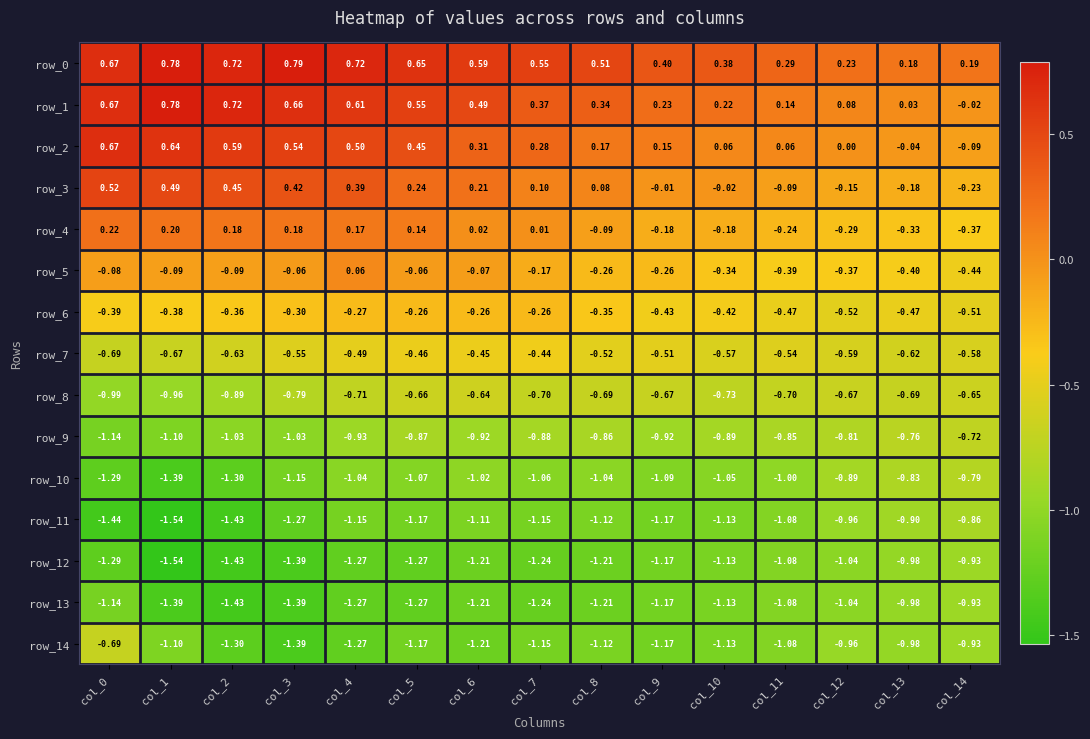

What is the spread (max minus min) of values at col_0?

2.1